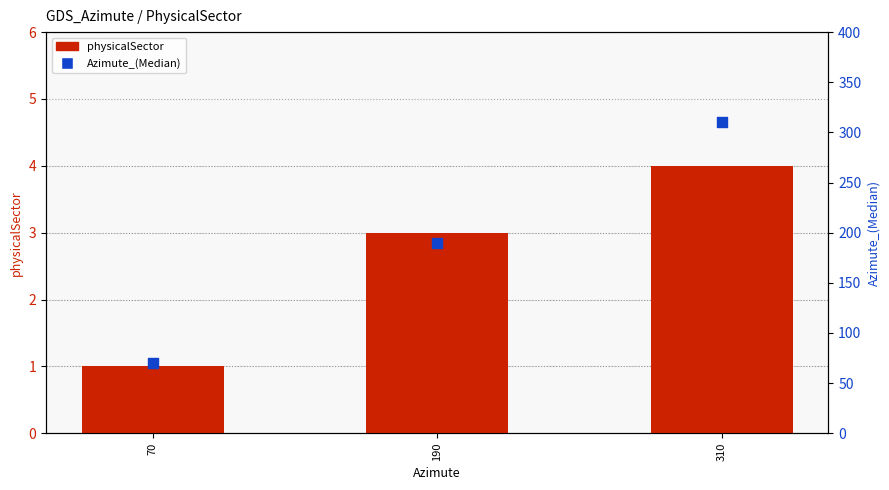

At how many categories does at least one series exceed 257?

1